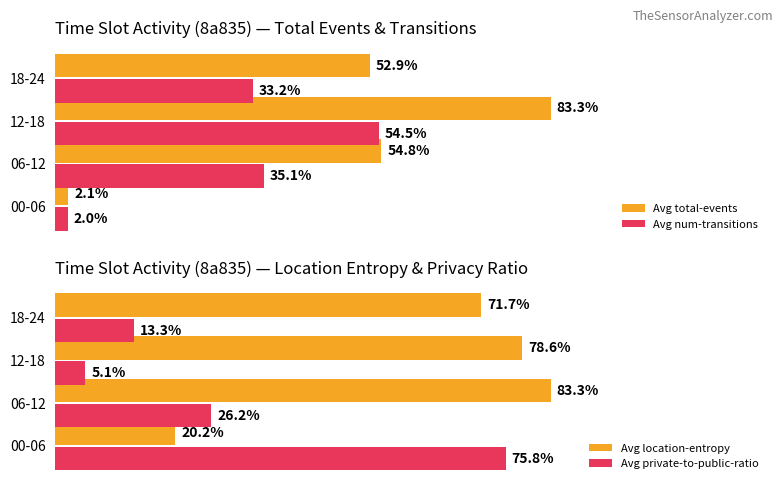

Count the number of categories in the chart.

4